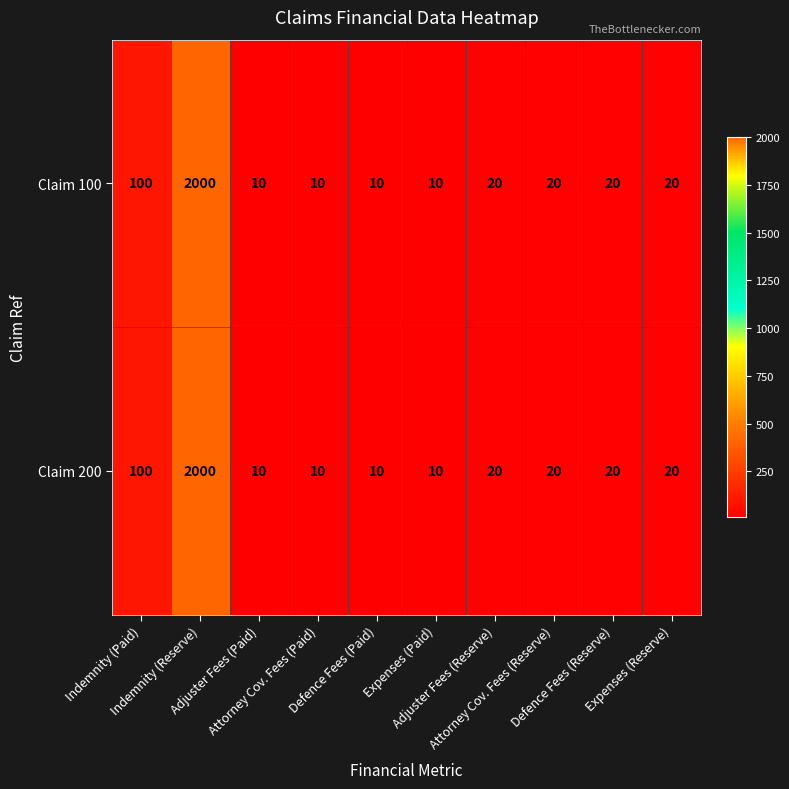

What is the minimum value shown in the chart?

10